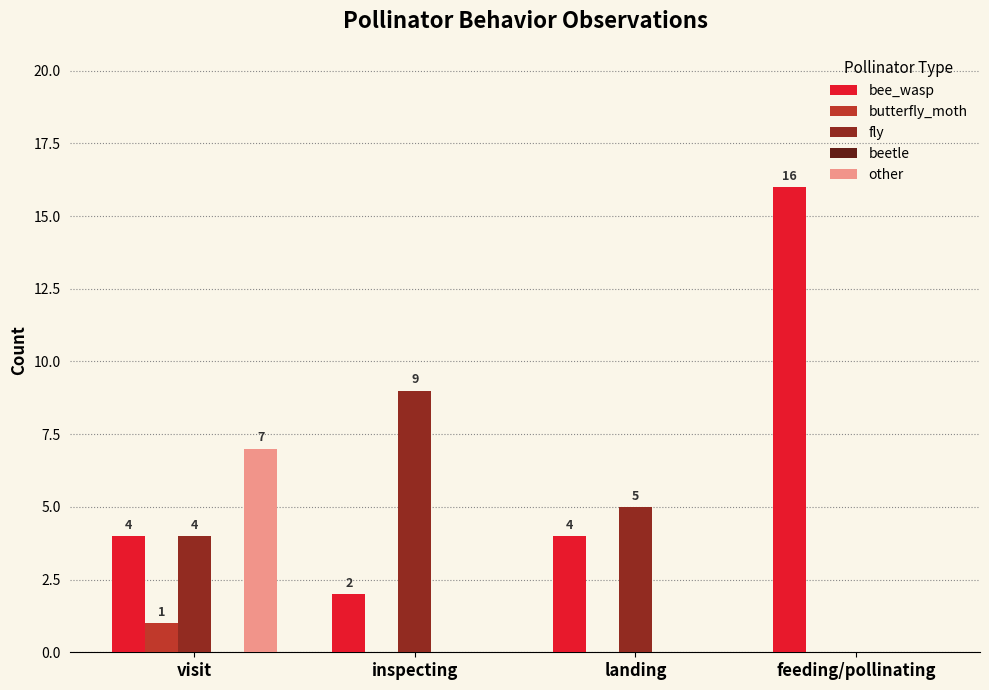

At which label is fly closest to 4?

visit